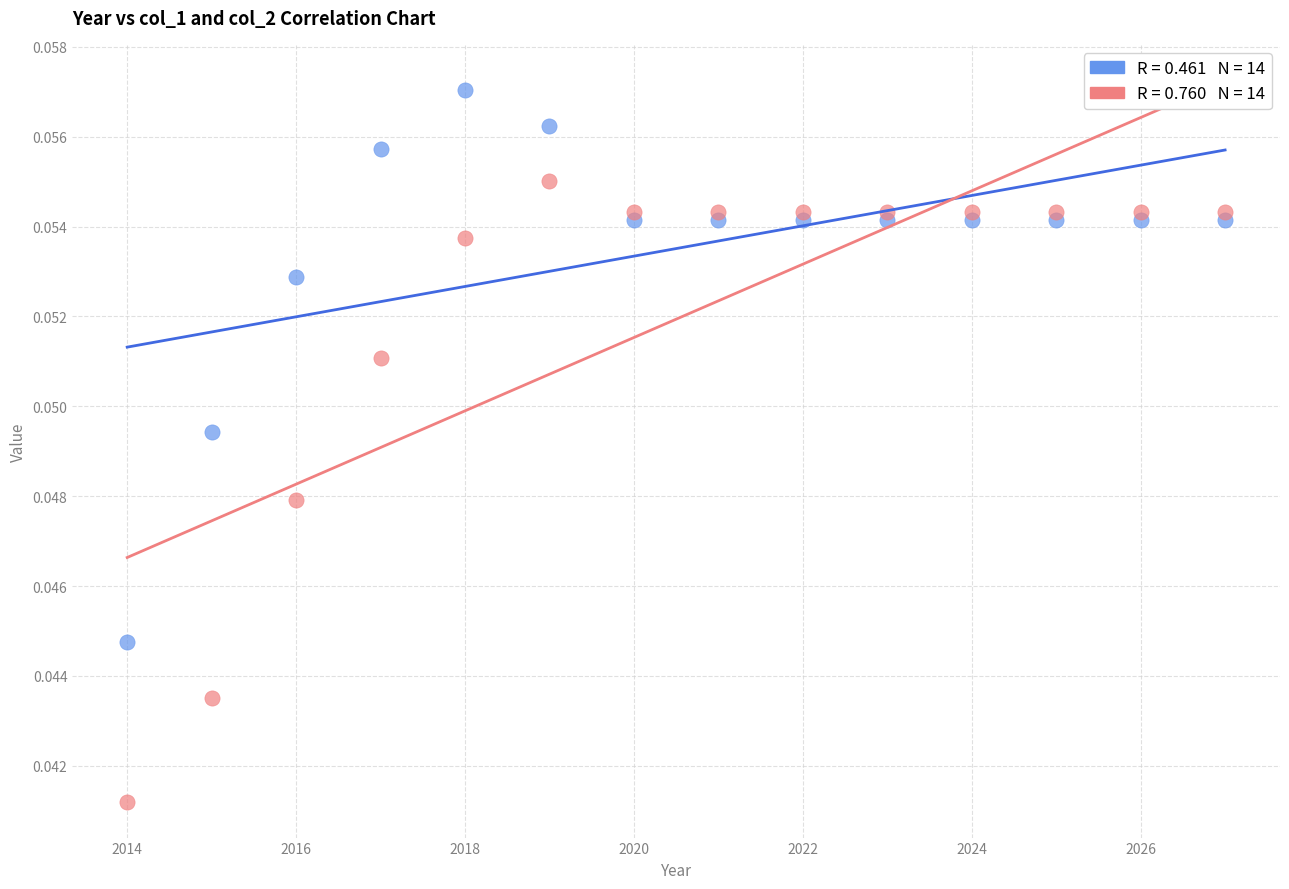

Across all data points, what is the range of X values (max minus min)?

13.0